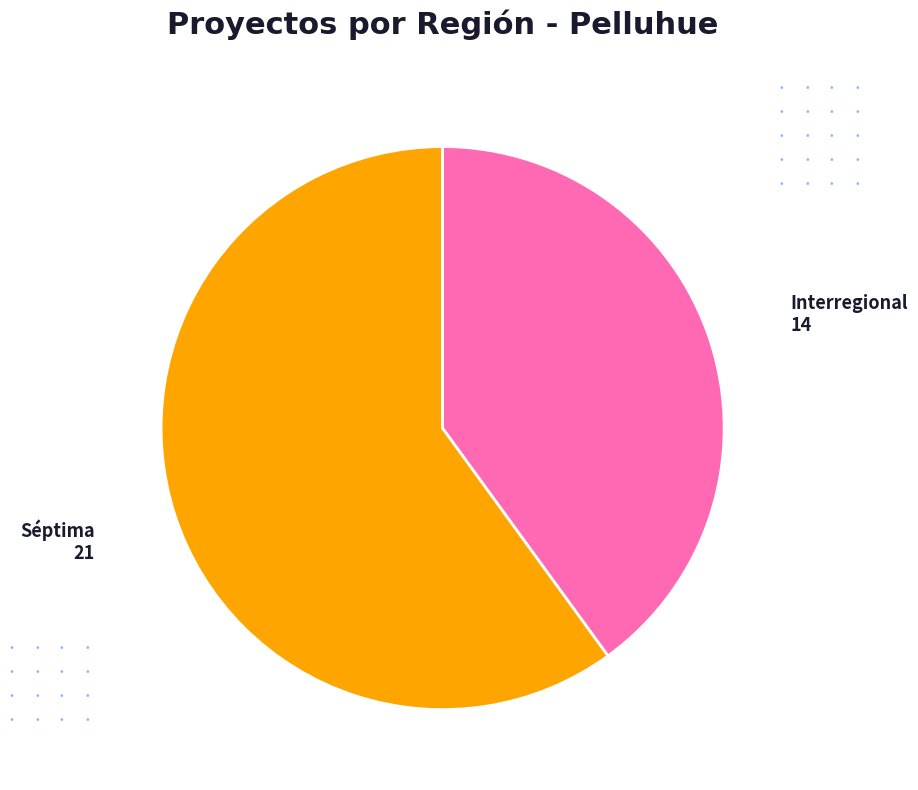

Is there any slice that represents more than half of the pie?

Yes